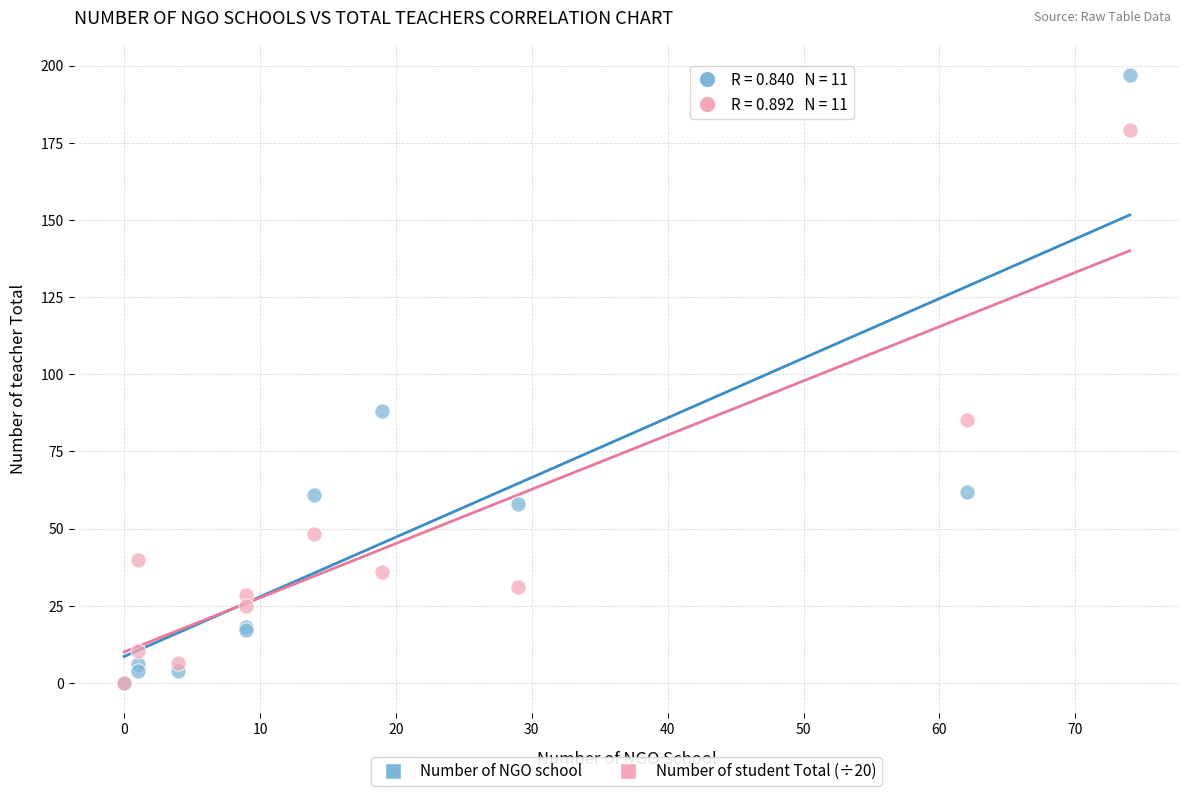

Which series reaches the maximum Y coordinate?

Number of NGO school